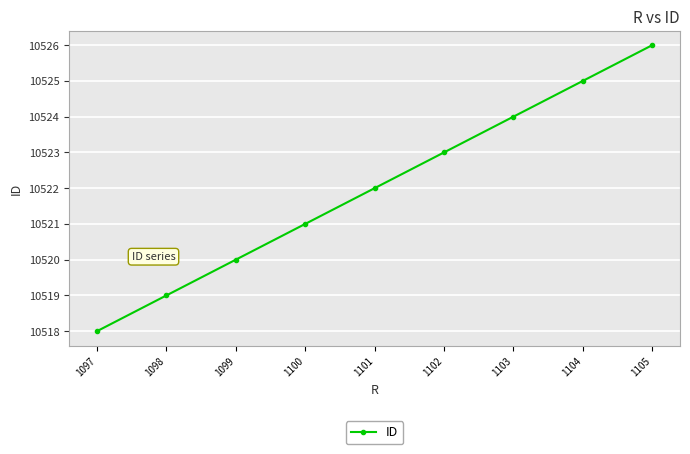

How many lines are shown in the chart?

1